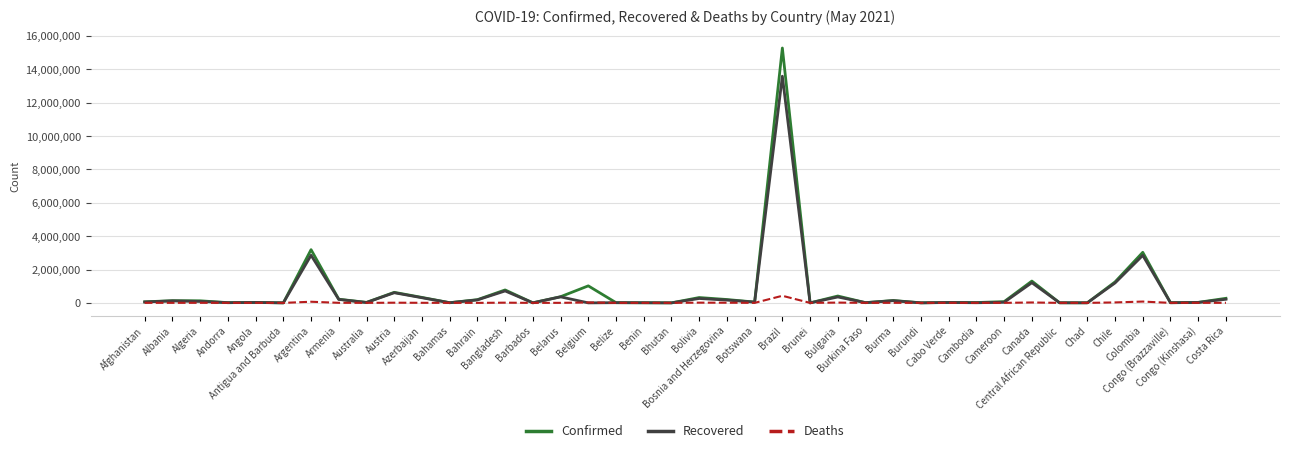

The Confirmed series shows 522887 at Chile. True or false?

False